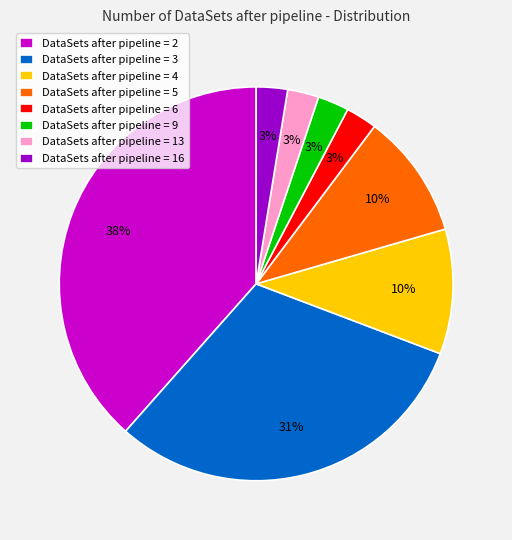

Is there a majority slice in this chart?

No